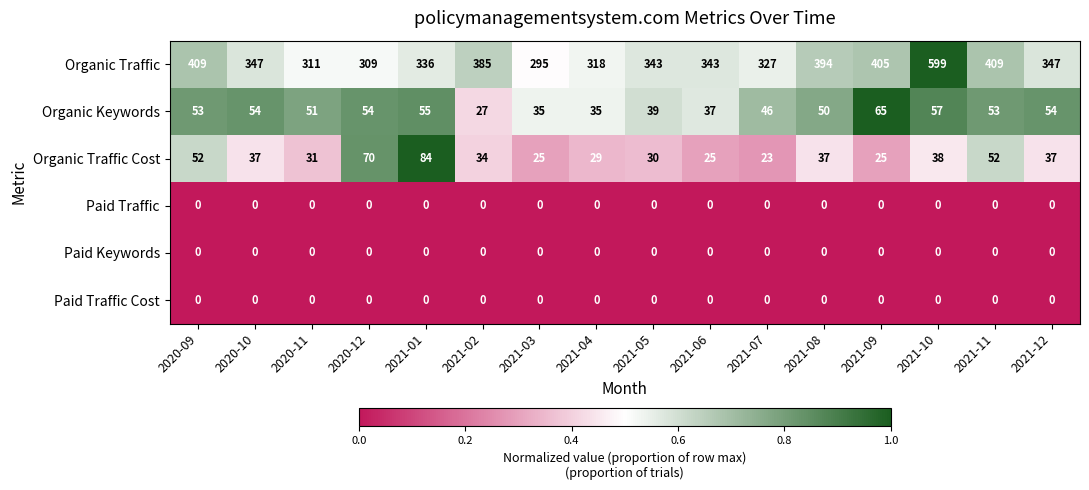

At which label is Organic Keywords closest to 46?

2021-07